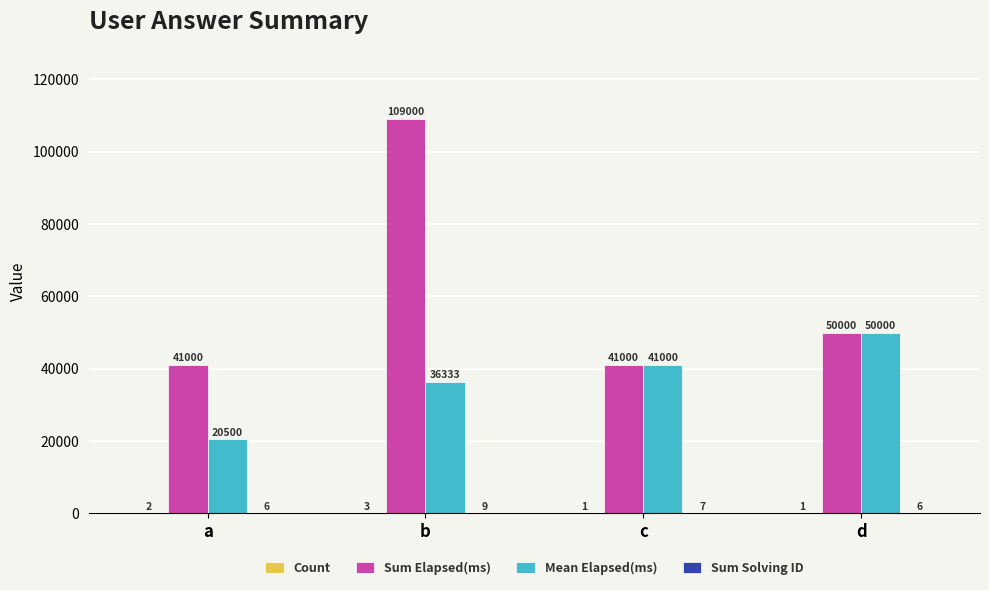

Which series has the largest total across all categories?

Sum Elapsed(ms)